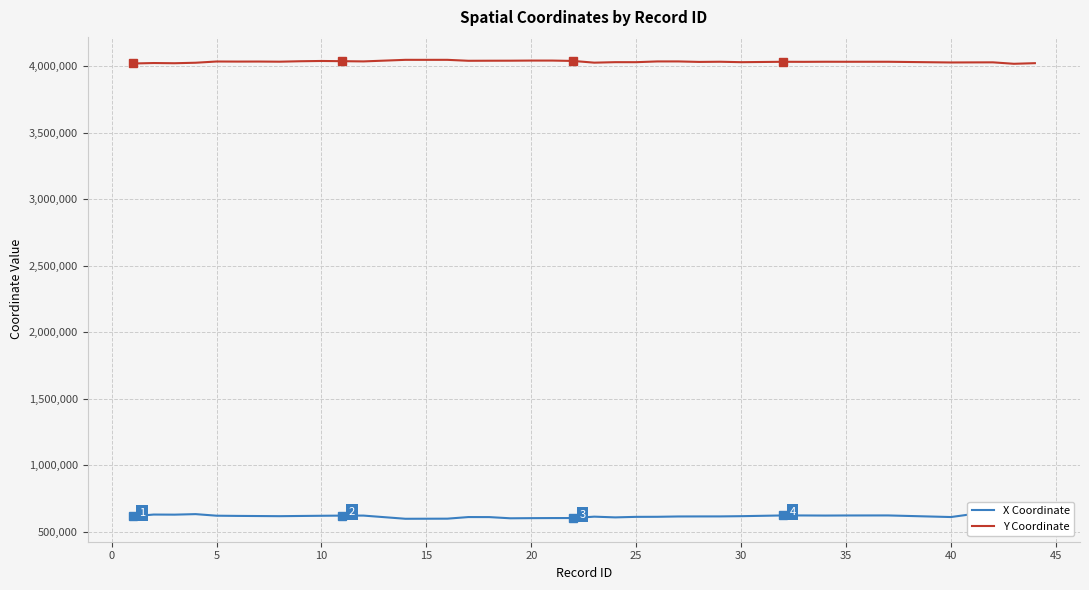

What is the average value of the X Coordinate series?

616586